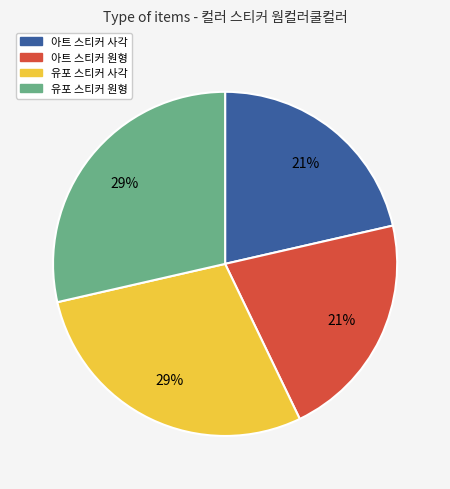

True or false: 아트 스티커 사각 accounts for 28% of the total.

False